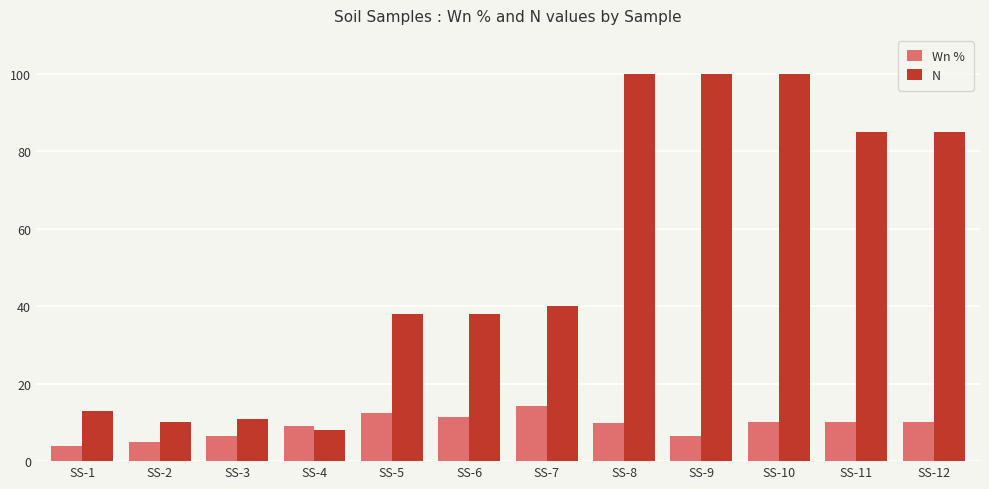

What is the value of the Wn % bar at the 3rd from the left?

6.5